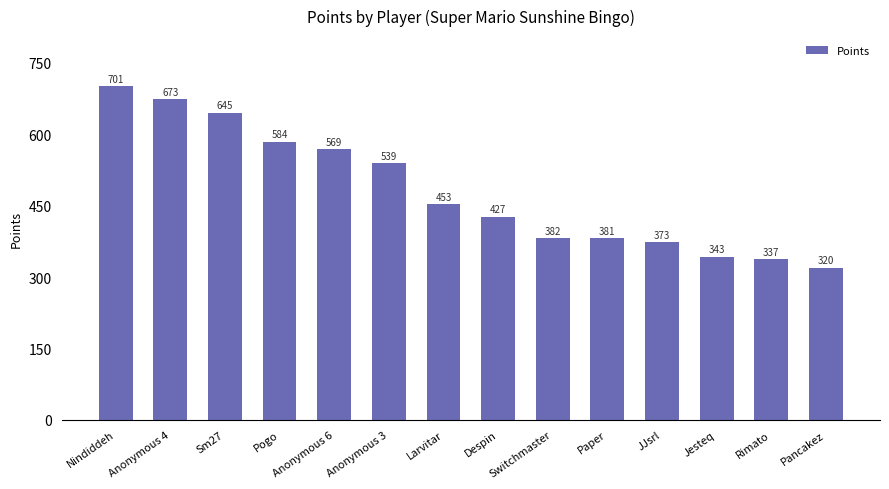

Reading left to right, what are all the values shown in this chart?

Nindiddeh=701	Anonymous 4=673	Sm27=645	Pogo=584	Anonymous 6=569	Anonymous 3=539	Larvitar=453	Despin=427	Switchmaster=382	Paper=381	JJsrl=373	Jesteq=343	Rimato=337	Pancakez=320